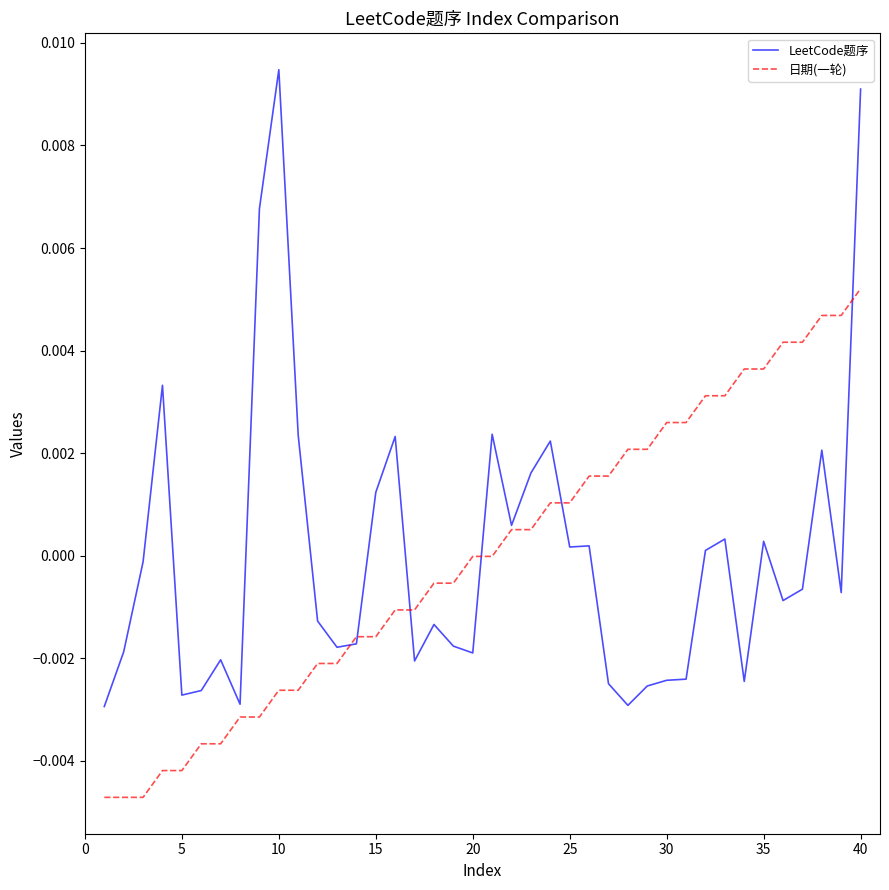

Rank the series by their maximum value, from lowest to highest.

日期(一轮), LeetCode题序